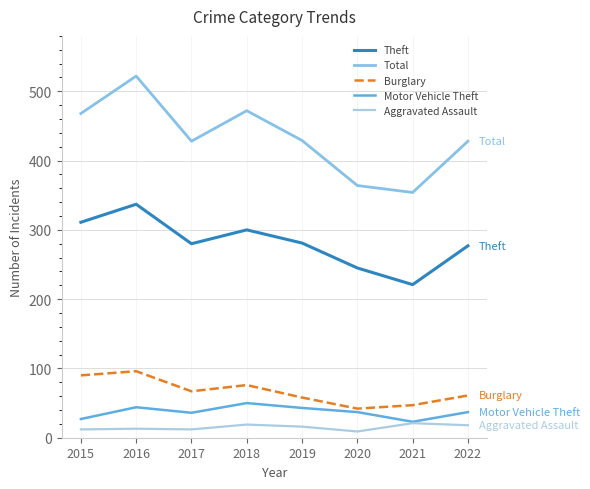

What is the value of the Theft point at the 2nd from the left?

337